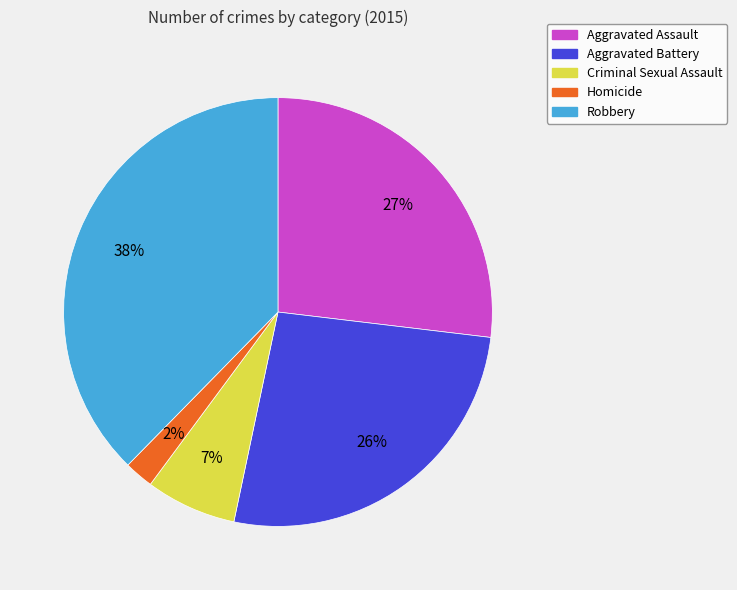

Which category has the biggest portion of the pie?

Robbery